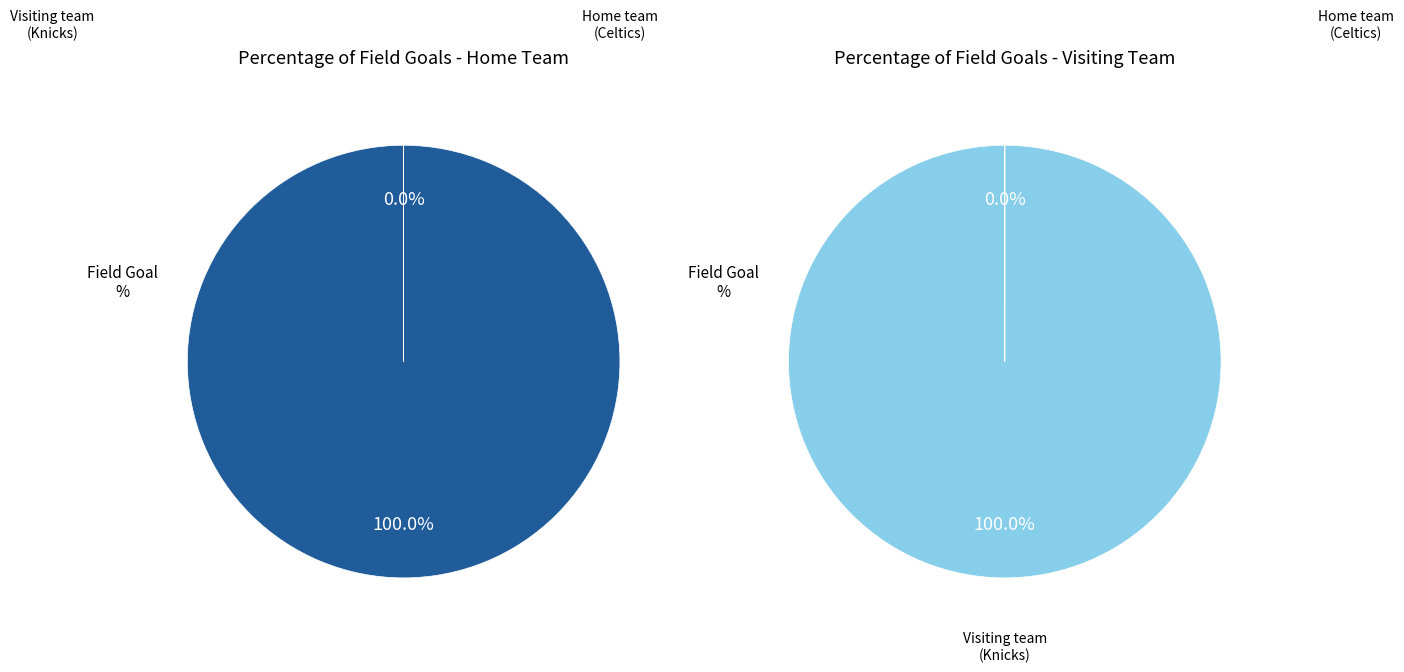

What is the smallest slice in the pie chart?

Visiting team (Knicks)